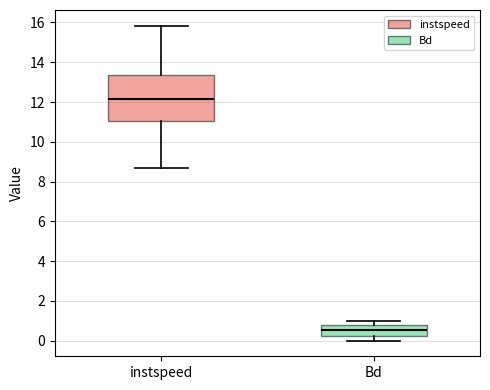

Reading left to right, read every box against the y-axis: the position of its median line, the range the box covers, and the ends of its whiskers. The values are not printed on the chart, so give them approximately, as read against the axis.

instspeed: median 12.2, box 11.0 to 13.4, whiskers 8.6 to 15.8
Bd: median 0.6, box 0.2 to 0.8, whiskers 0.0 to 1.0